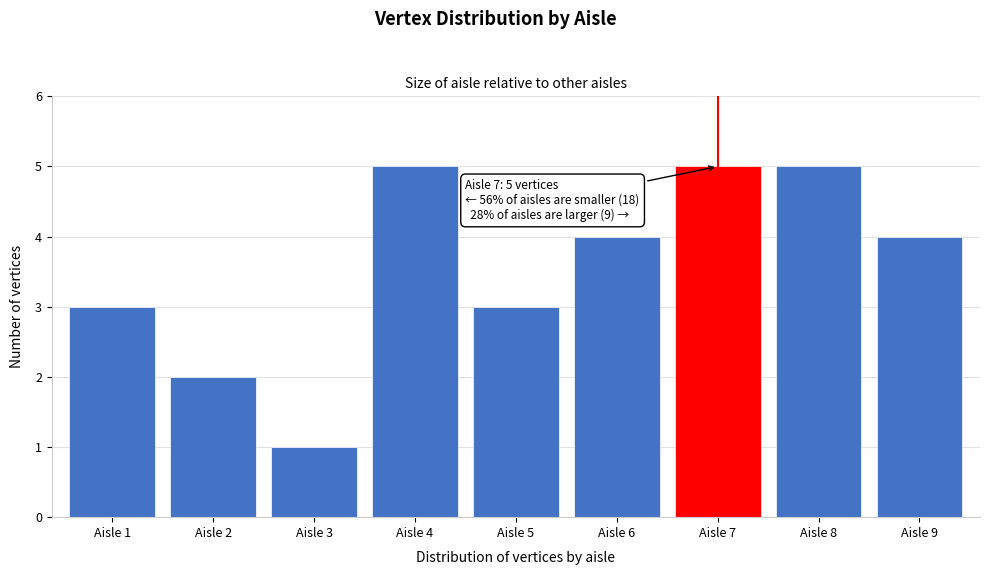

Reading left to right, transcribe all the data shown in this chart.

Aisle 1=3	Aisle 2=2	Aisle 3=1	Aisle 4=5	Aisle 5=3	Aisle 6=4	Aisle 7=5	Aisle 8=5	Aisle 9=4